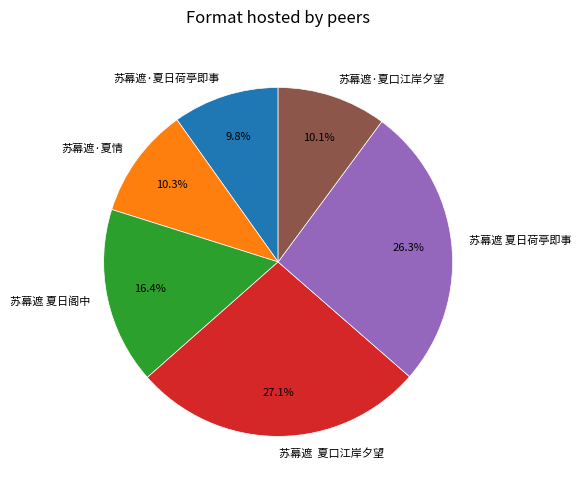

Which category has the biggest portion of the pie?

苏幕遮 夏口江岸夕望